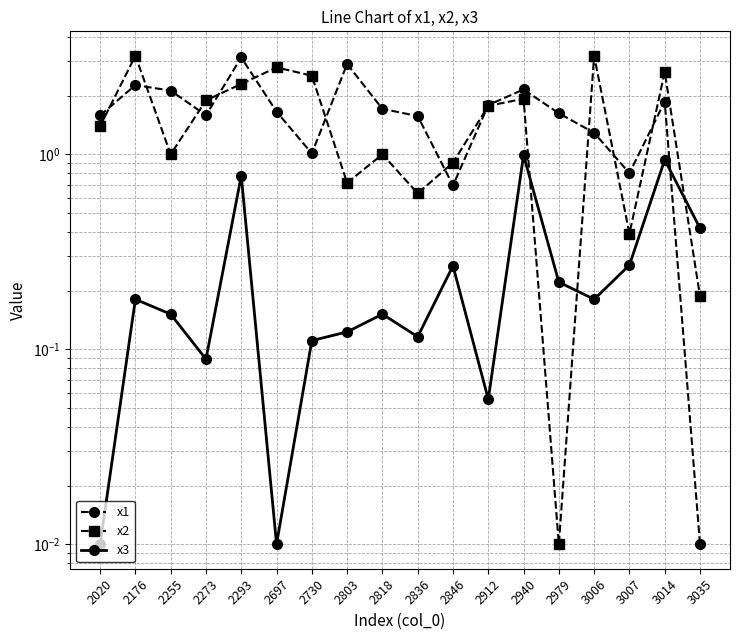

Which category has the highest value in the x3 series?

2940